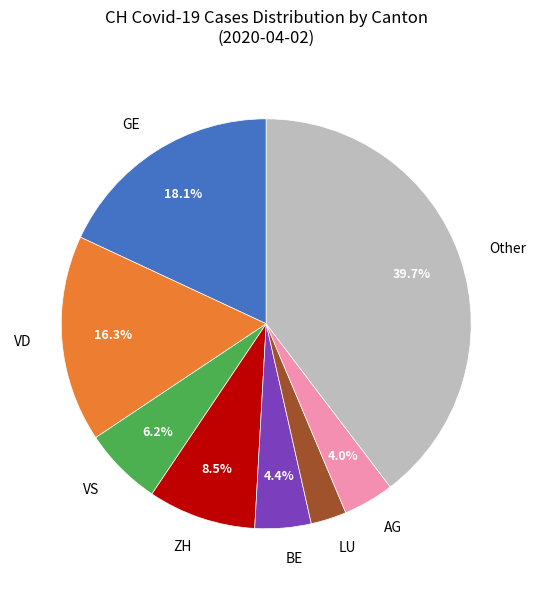

How much of the chart is everything except AG?

96.0%